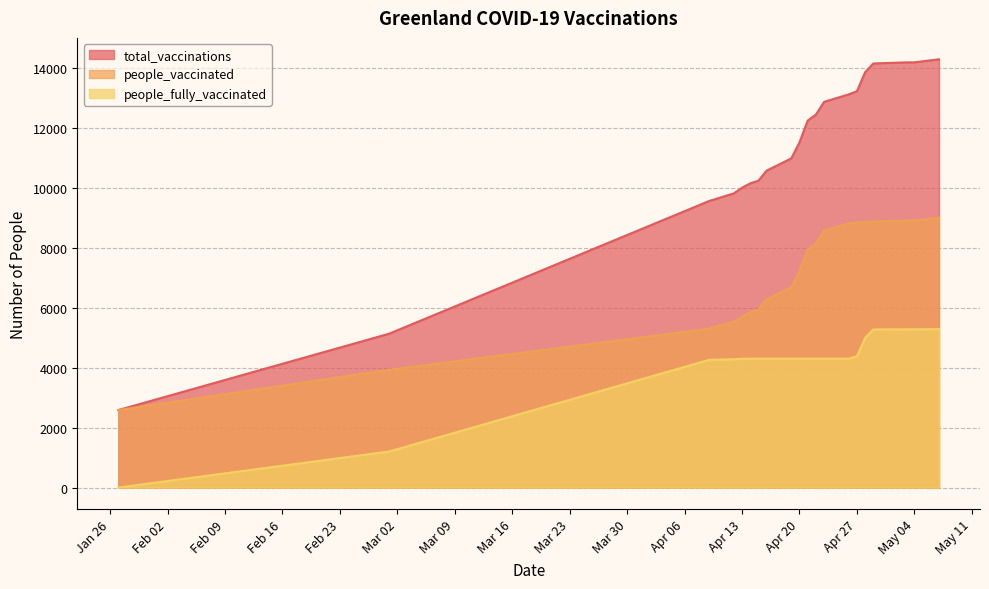

Which series has the widest spread of values?

total_vaccinations